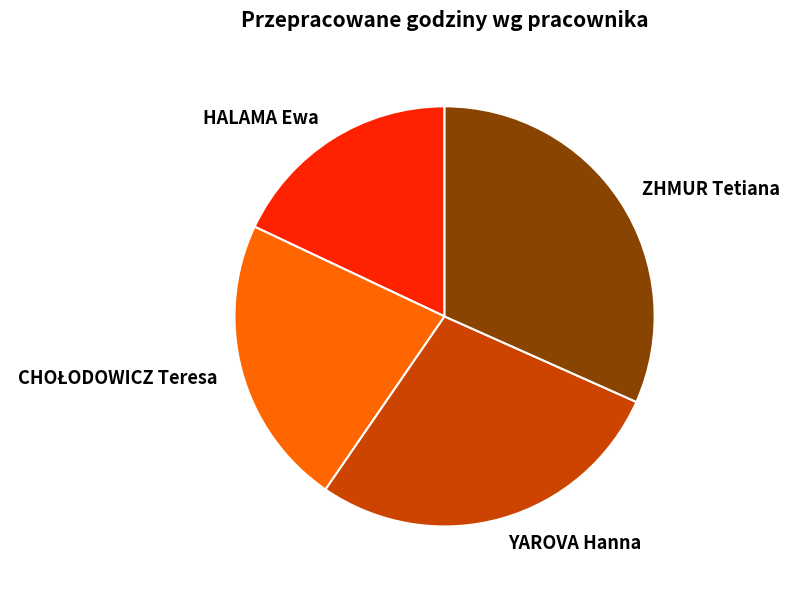

What is the ratio of the value at YAROVA Hanna to the value at ZHMUR Tetiana?

0.9